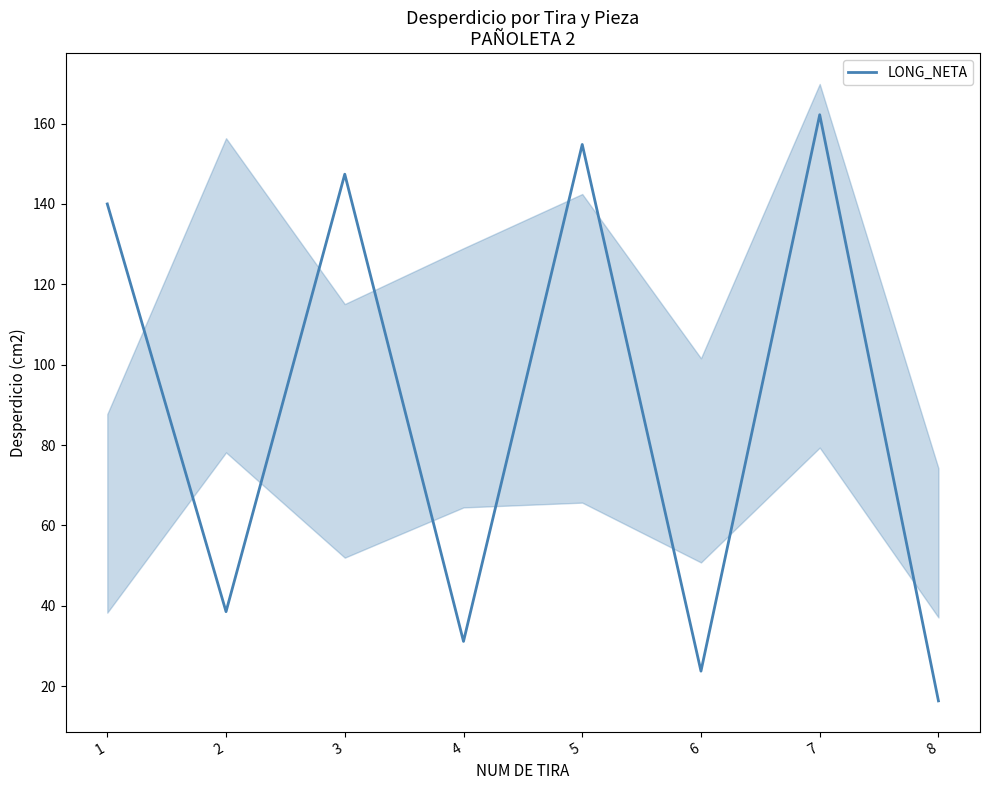

Rank the categories by value from highest to lowest.

7, 5, 3, 1, 2, 4, 6, 8